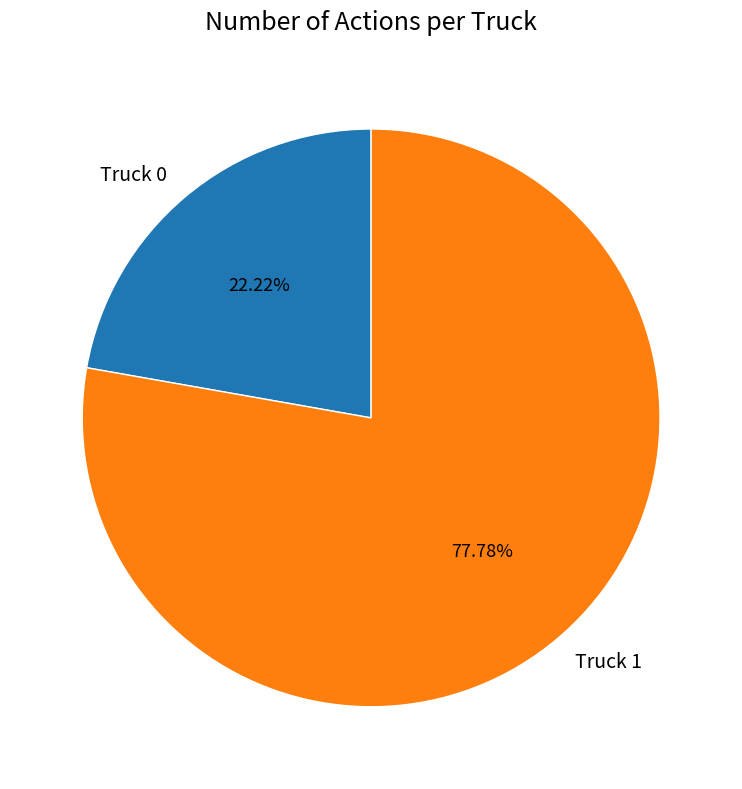

Is there a majority slice in this chart?

Yes